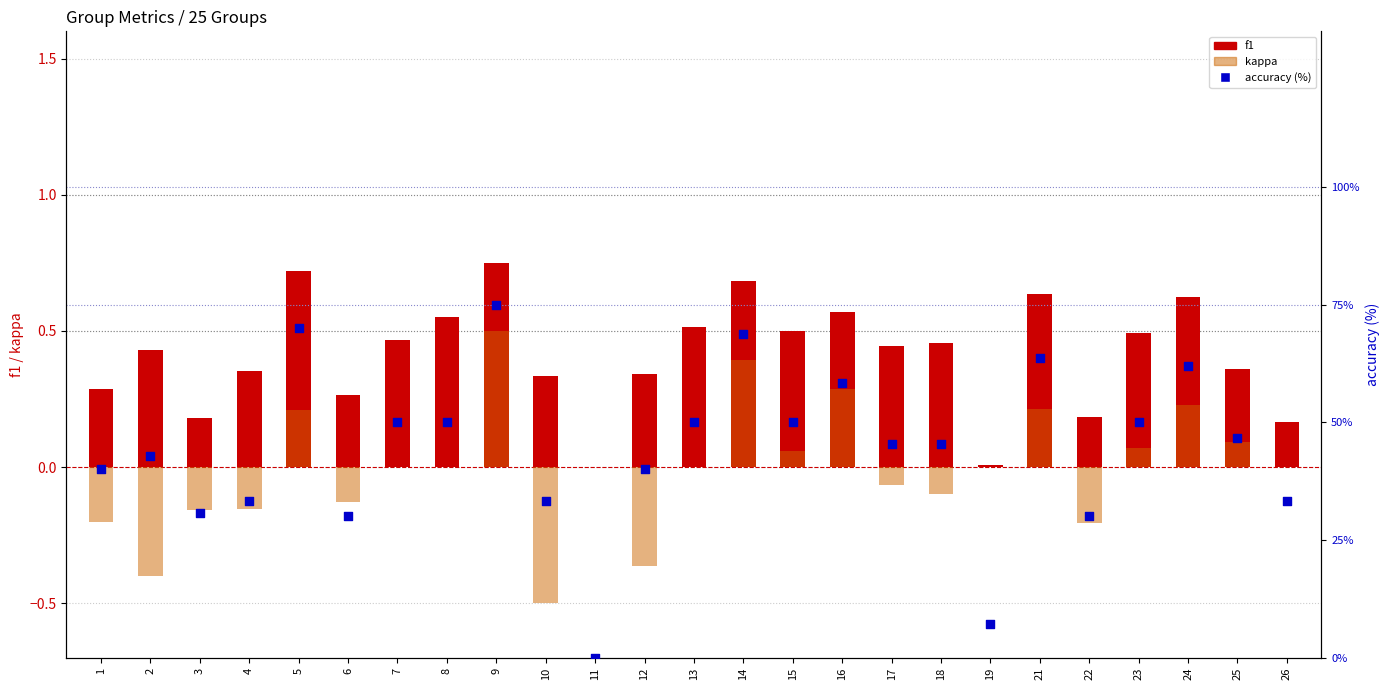

Which series has the largest total across all categories?

accuracy (%)